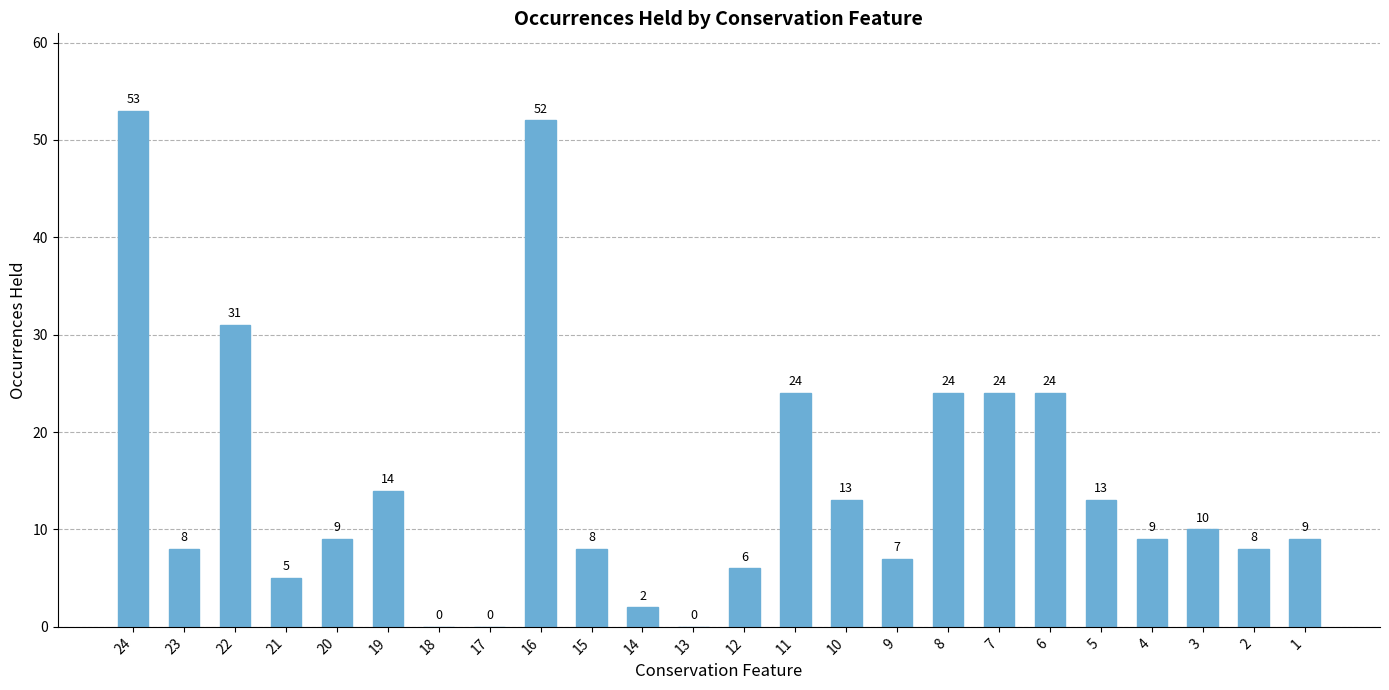

How many positive values are there?

21